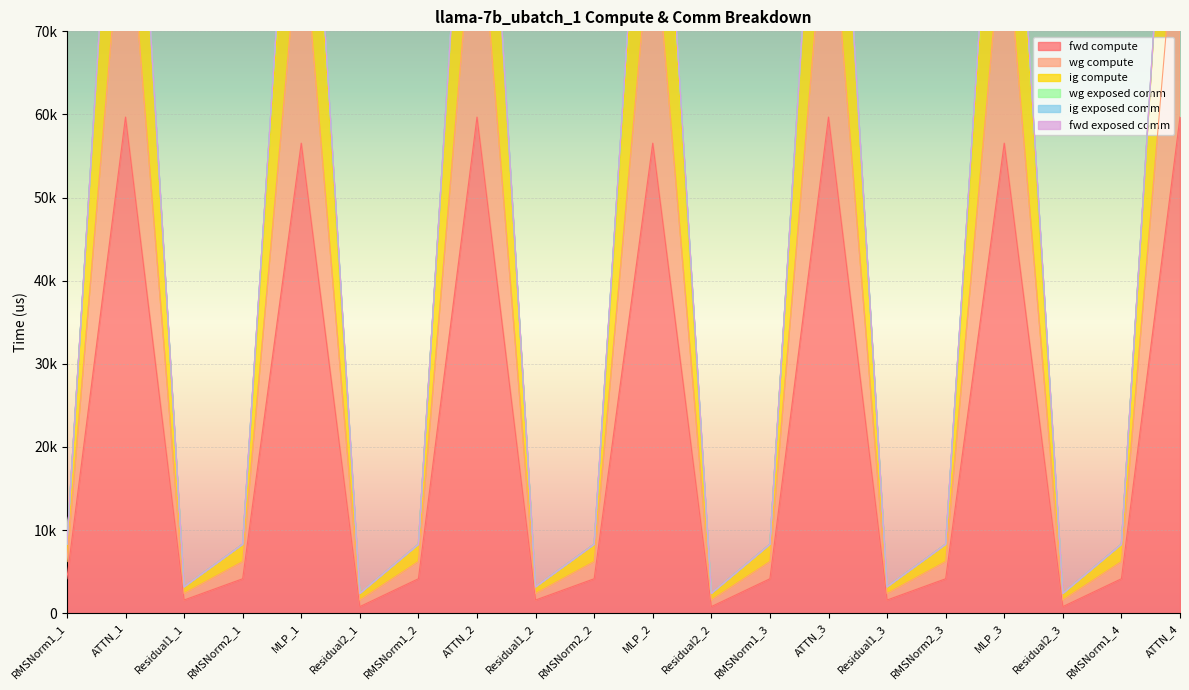

In ig compute, how many points are higher than both neighbors (excluding endpoints)?

6